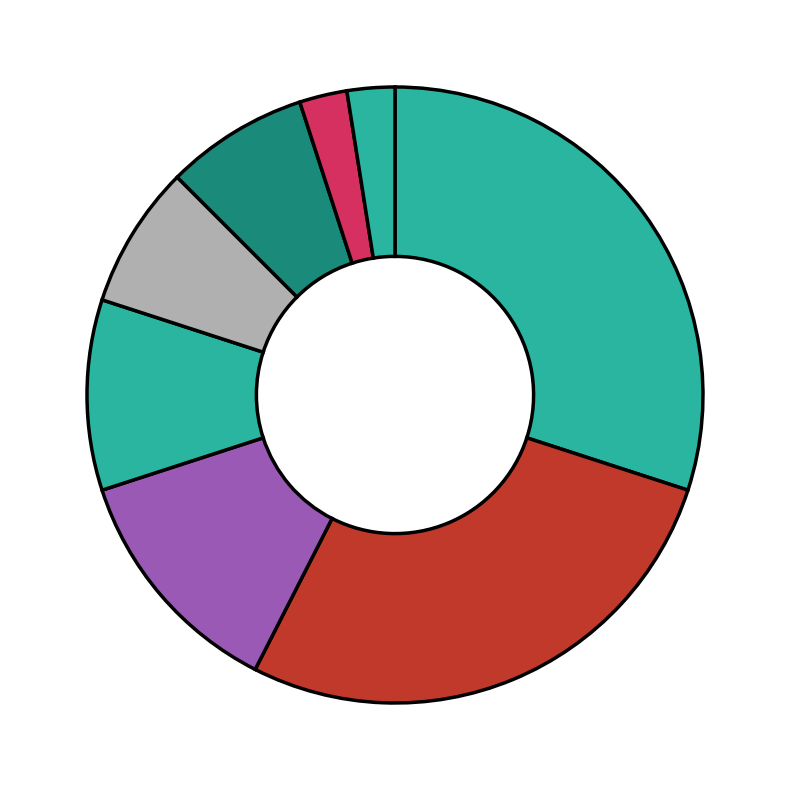

Count the number of slices in the pie.

8